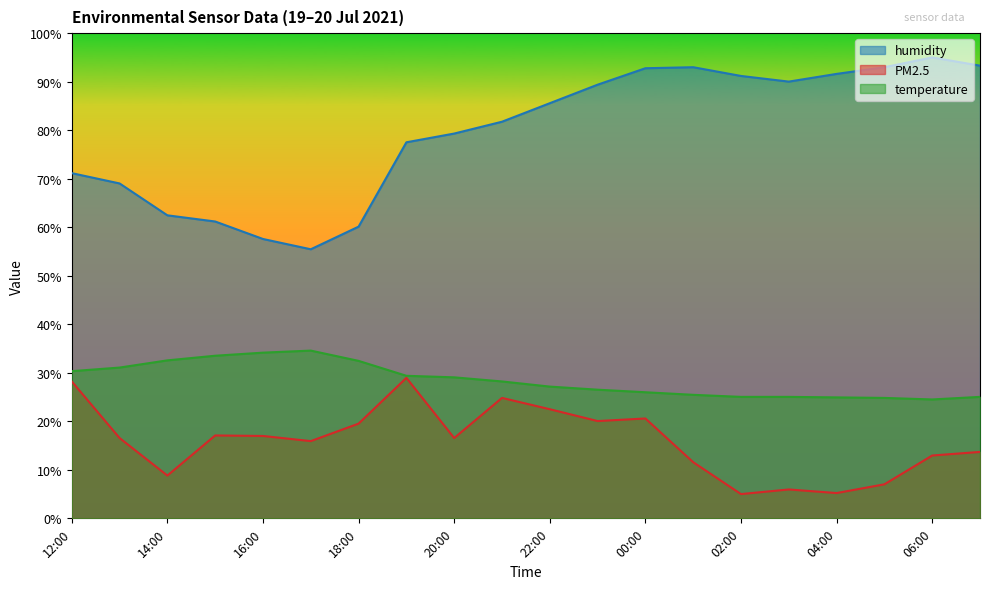

In PM2.5, how many points are higher than both neighbors (excluding endpoints)?

5